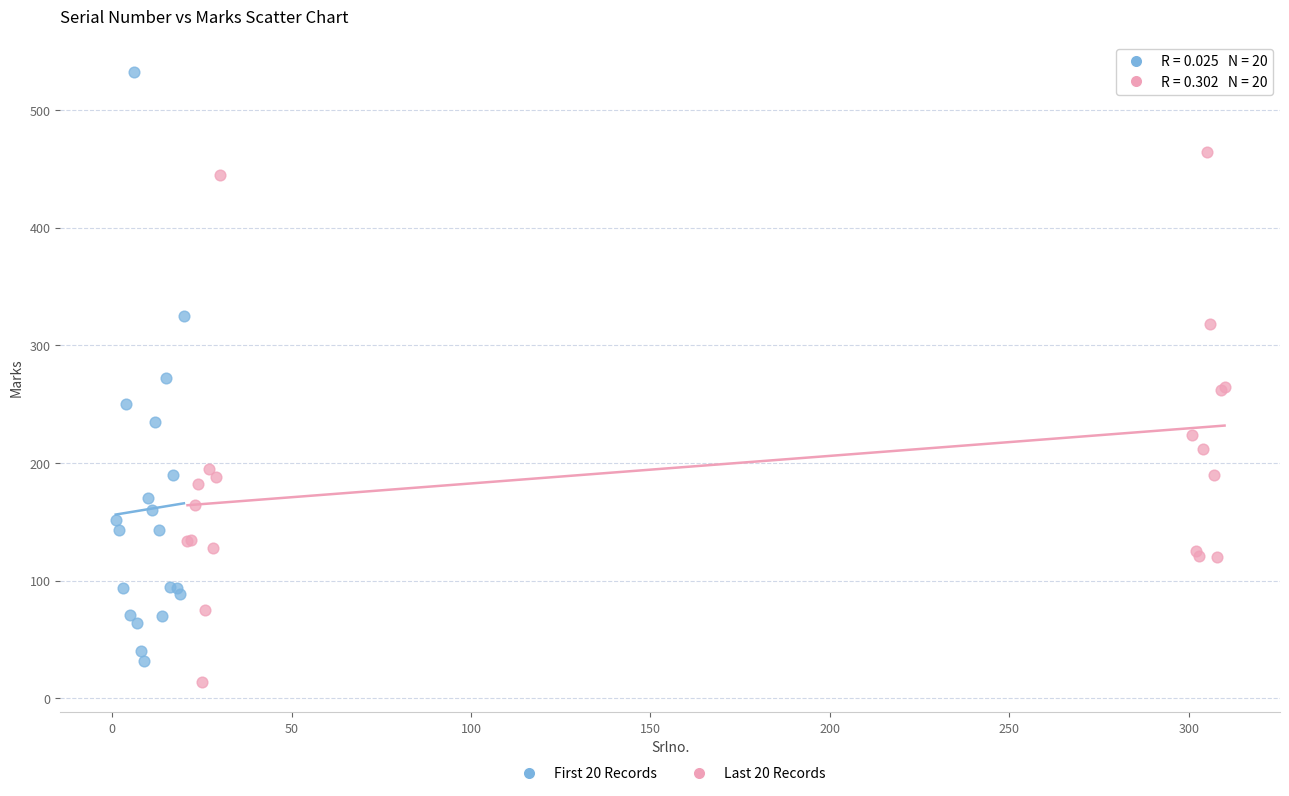

Which series reaches the maximum Y coordinate?

First 20 Records